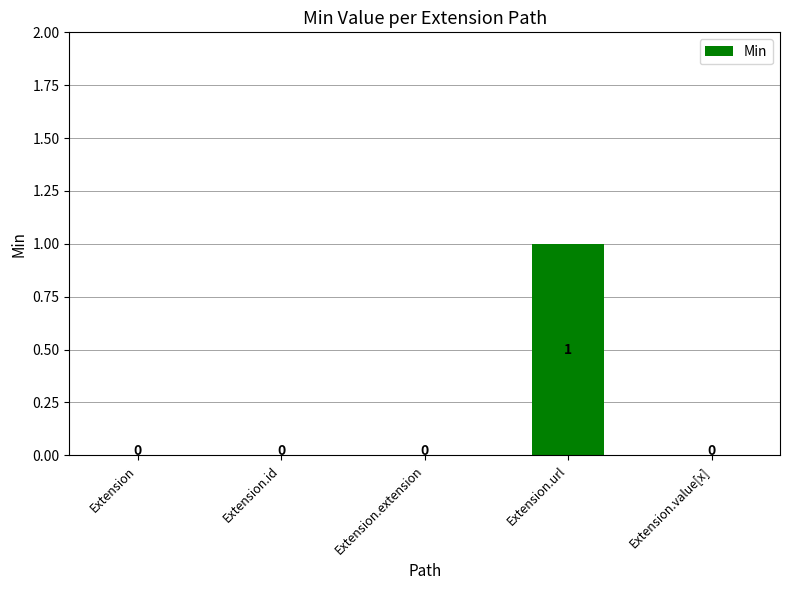

Which category has the highest value across all series?

Extension.url